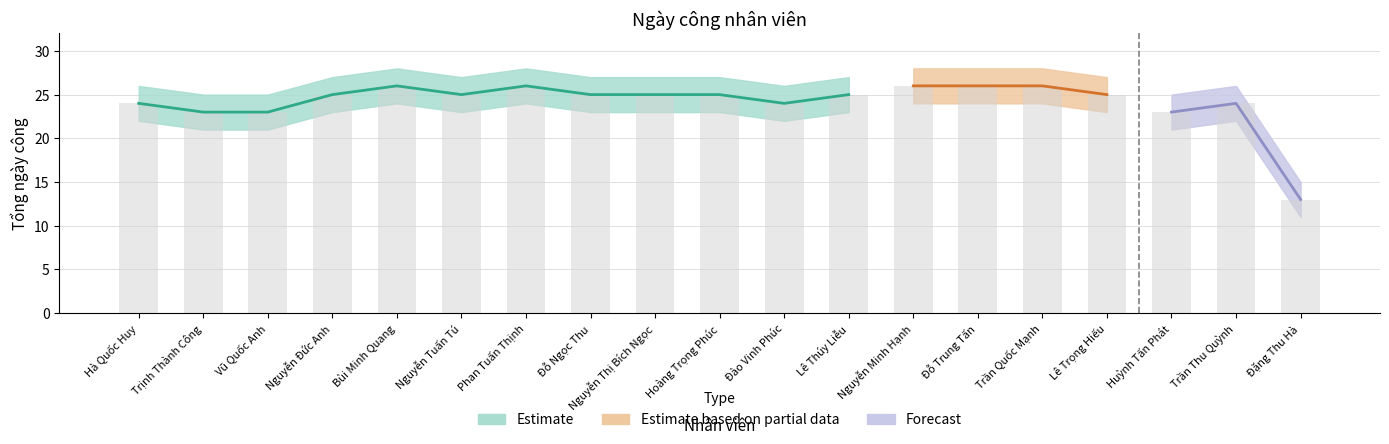

Which series changed the most between Trịnh Thành Công and Trần Quốc Mạnh?

Tổng